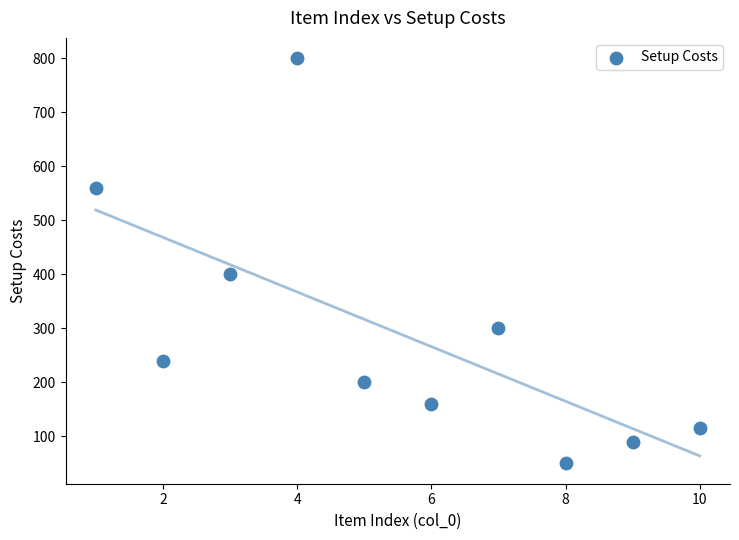

What Y value in the scatter plot is closest to 425?

400